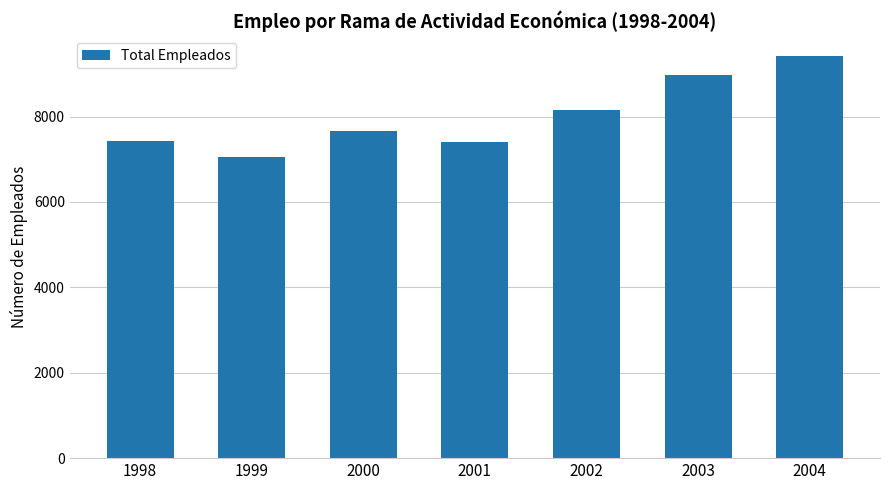

At which category does the chart reach its peak across all series?

2004